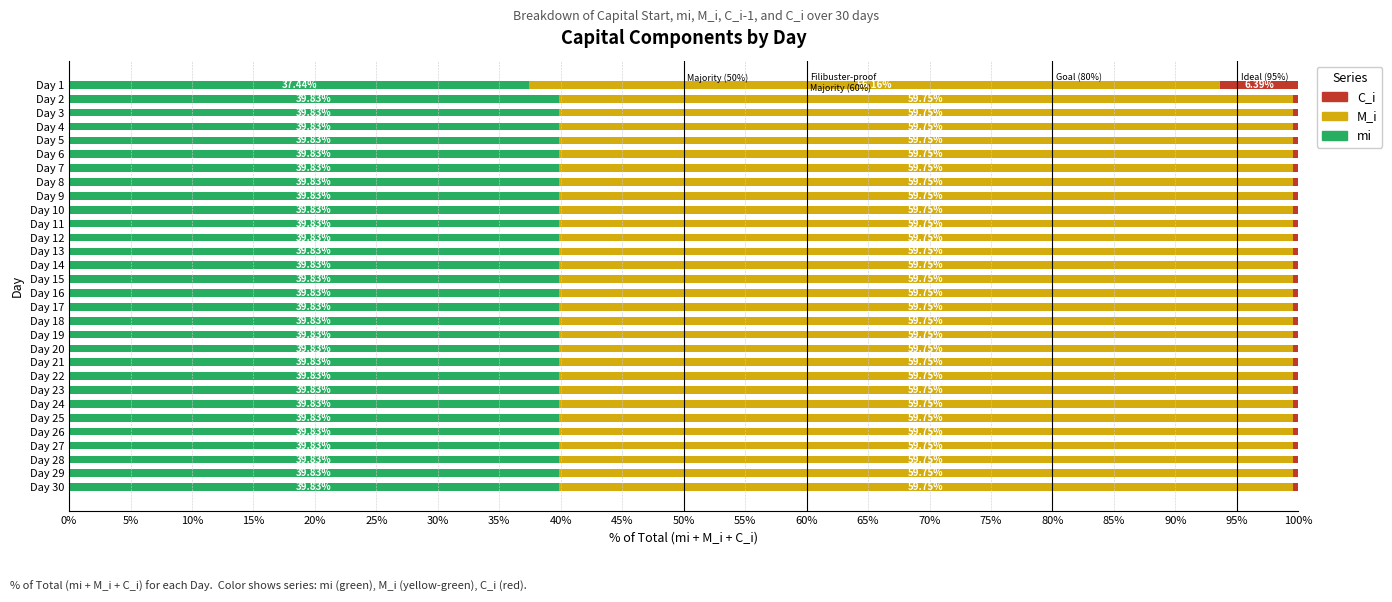

What is the total value across all series at Day 11?

100.0